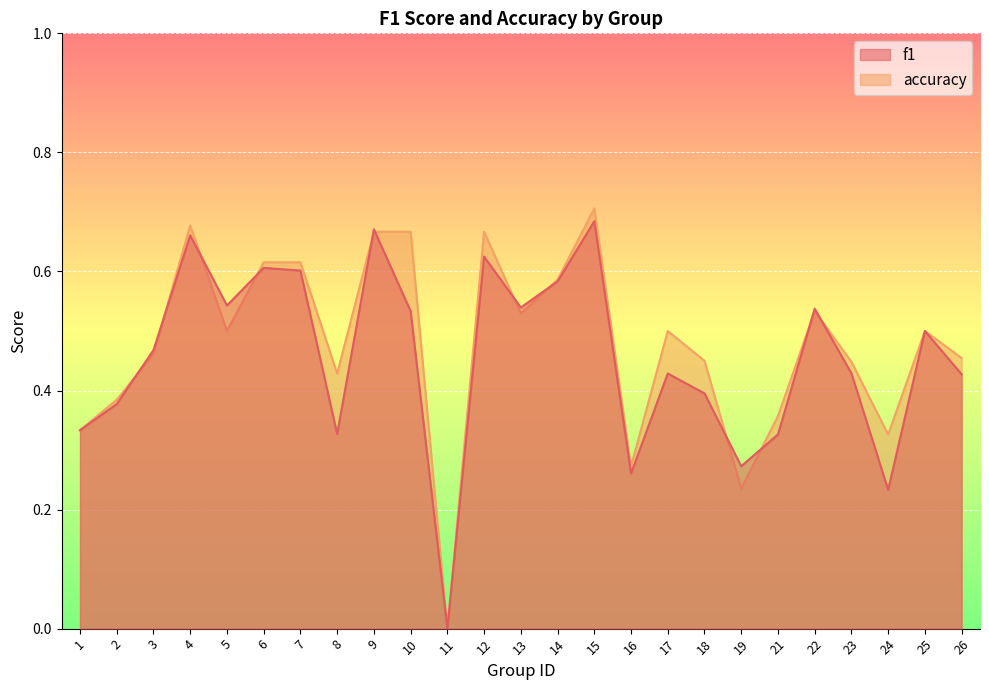

At how many categories does at least one series exceed 0?

24